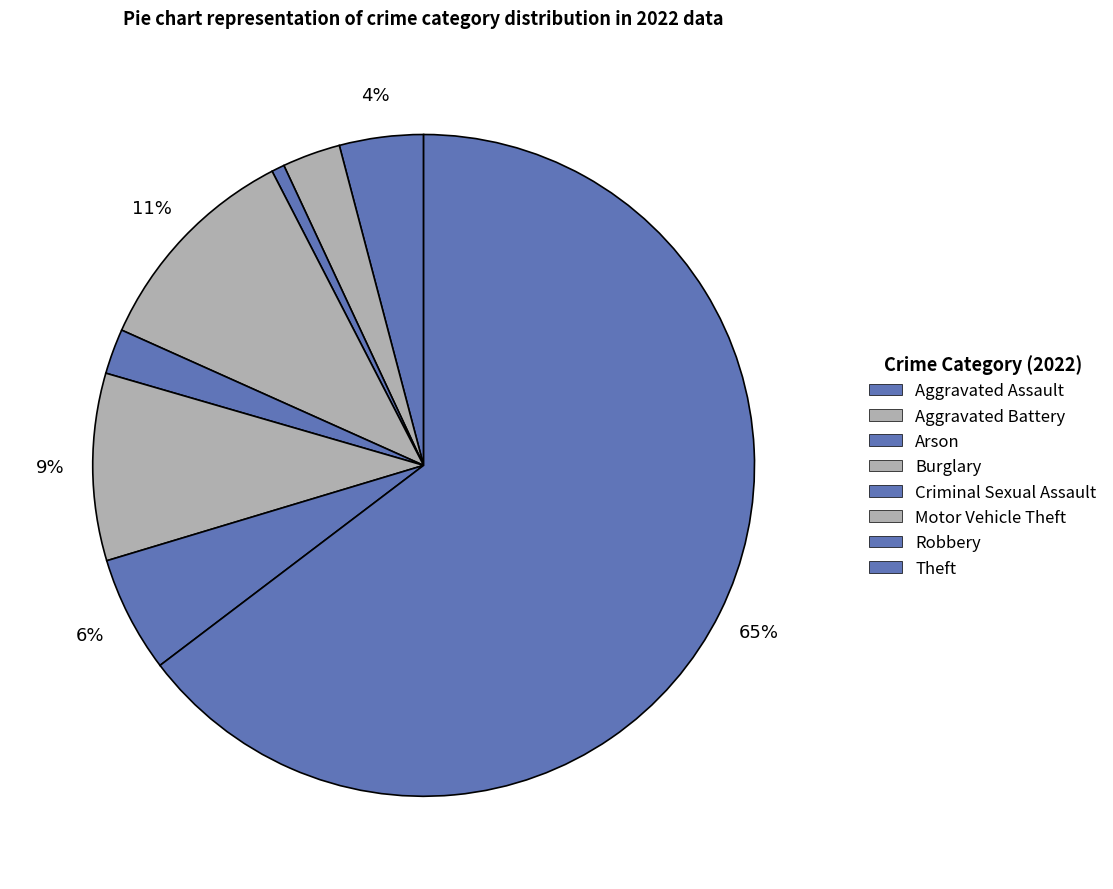

To the nearest percent, what is the difference between the largest and smallest slice percentages?

64%